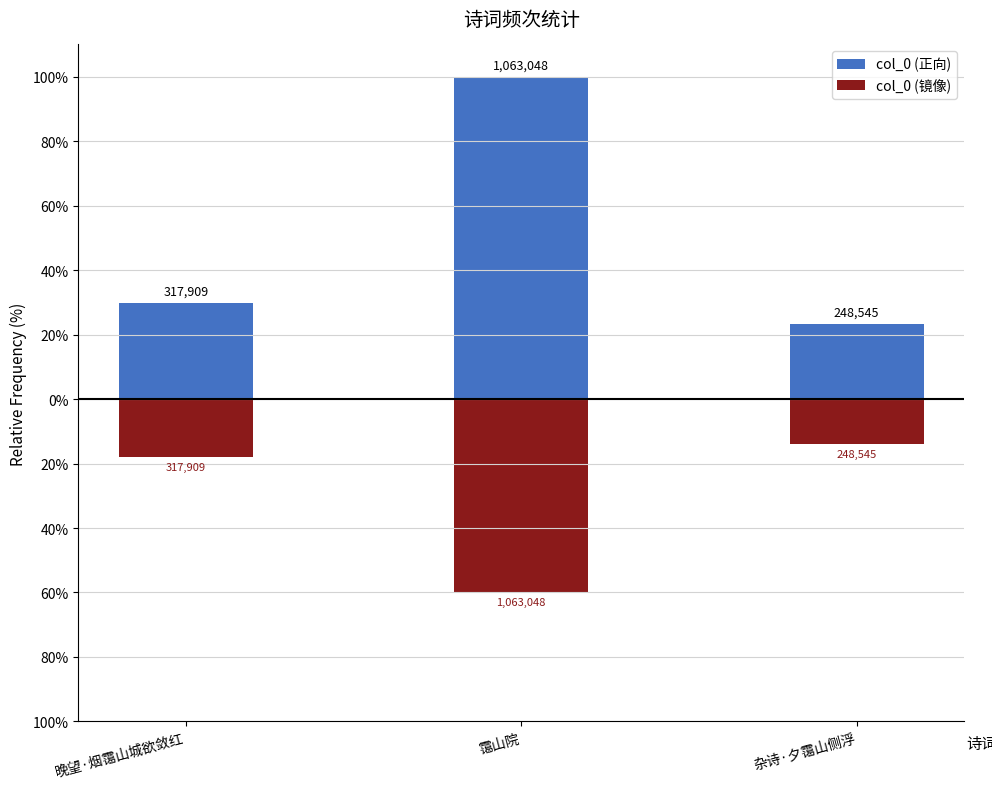

What is the label of the 3rd bar from the right?

晚望·烟霭山城欲敛红